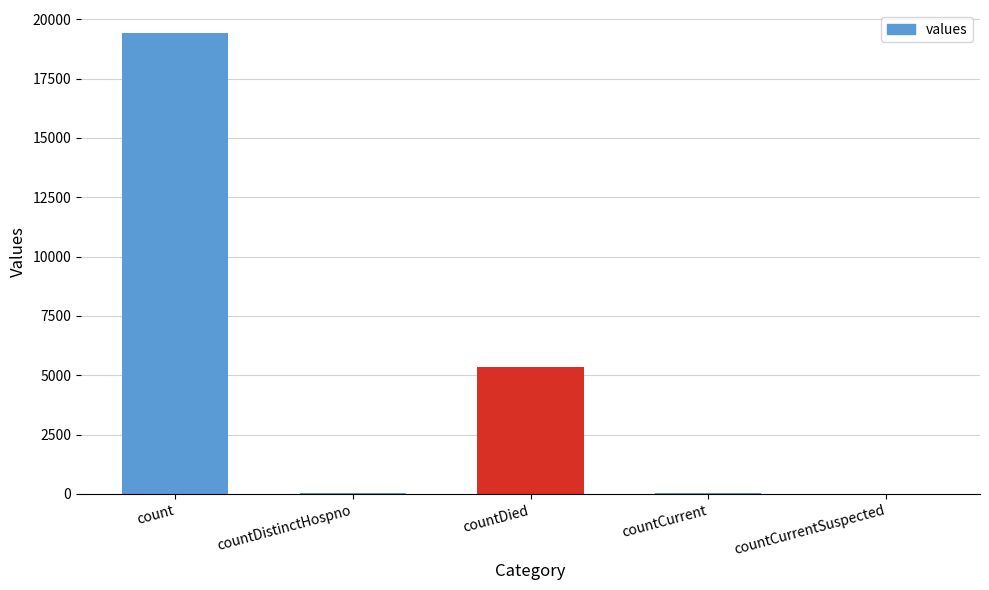

What is the difference between the values at countCurrentSuspected and countDistinctHospno?

38